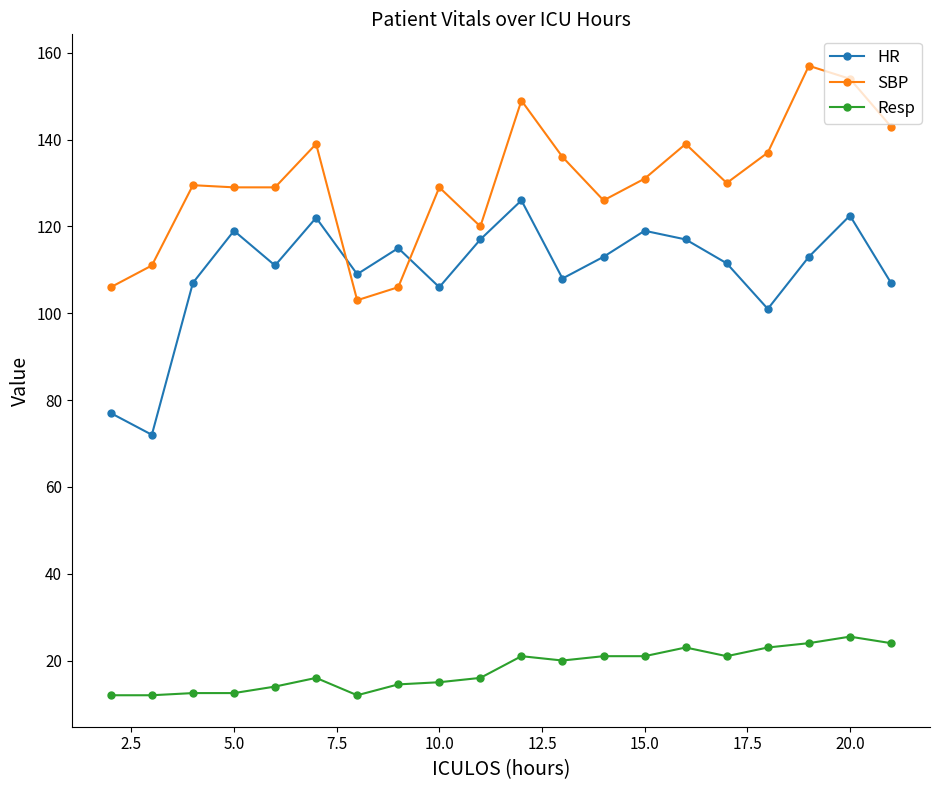

How many data points in HR are less than 113?

10